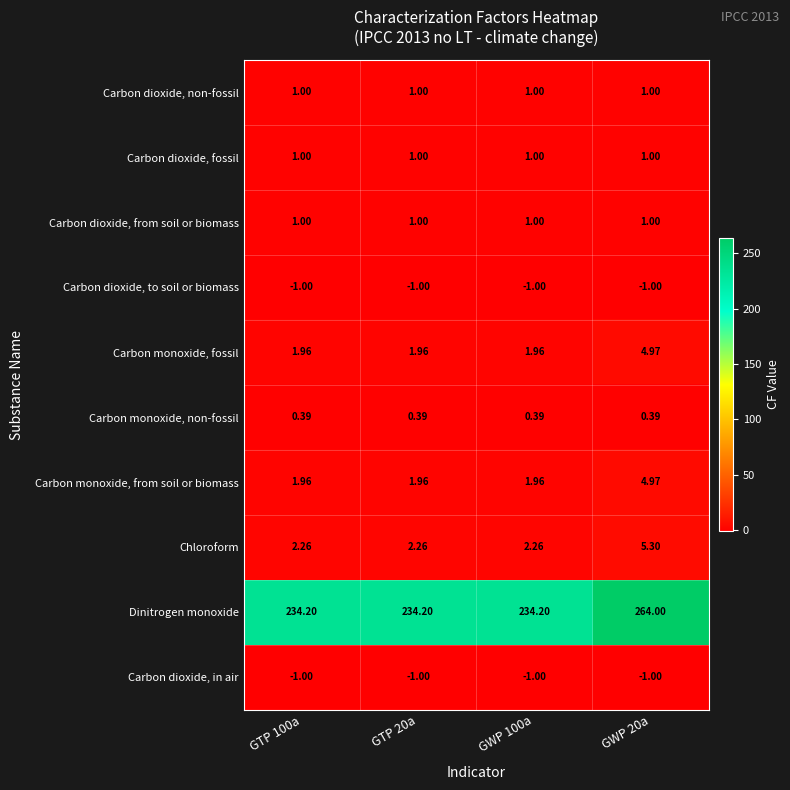

Which series changed the most between GWP 100a and GWP 20a?

Dinitrogen monoxide